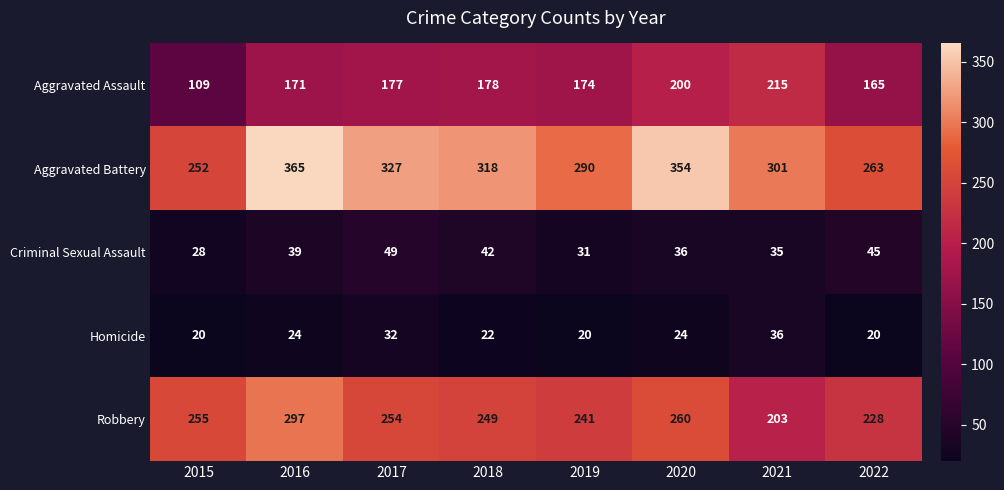

What value does the Robbery series have at 2021, to the nearest 5?

205